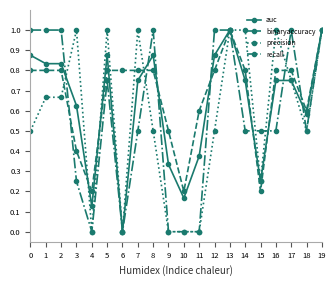

Is the value of binaryaccuracy at 12 greater than the value of auc at 10?

Yes